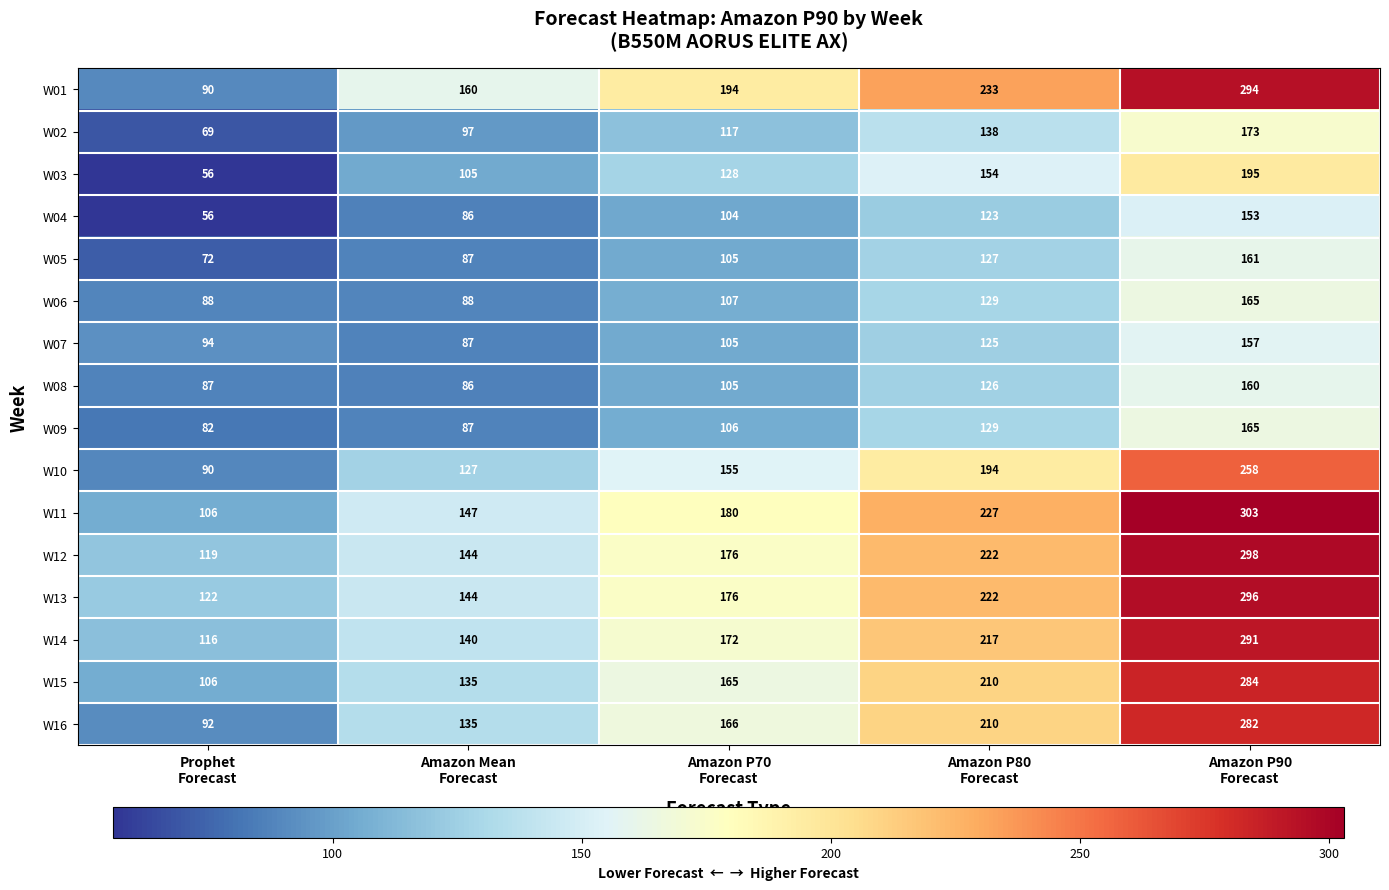

Which series has the largest total across all categories?

W01